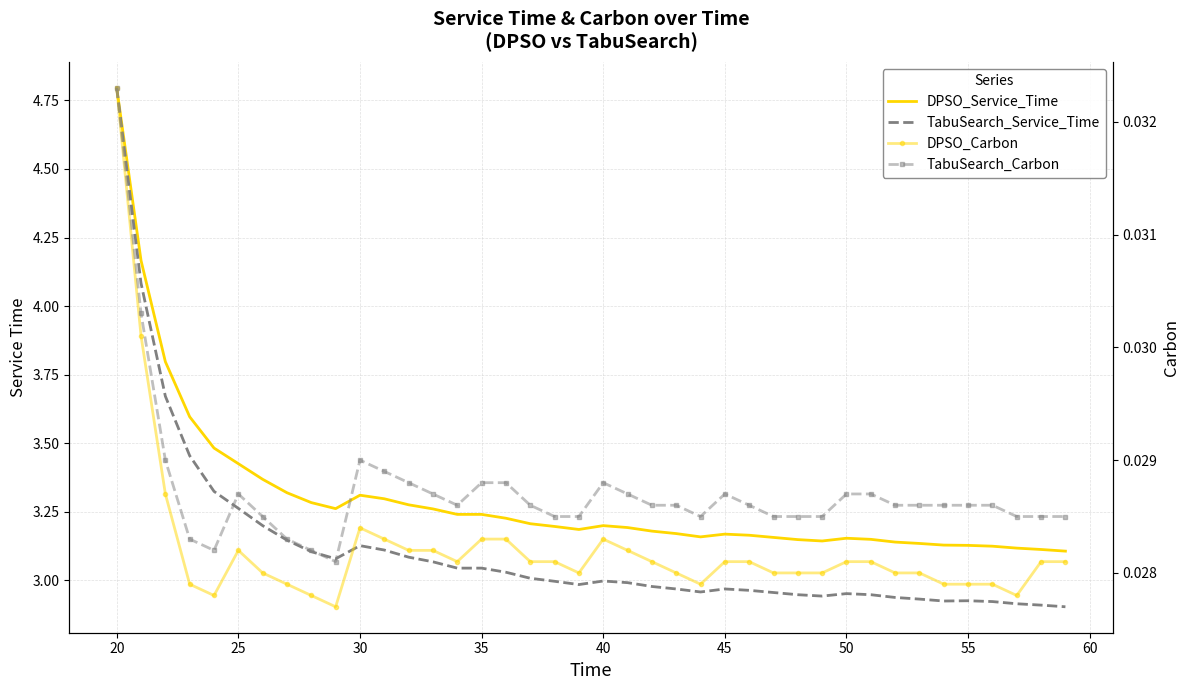

True or false: DPSO_Service_Time and TabuSearch_Carbon intersect in this chart.

False